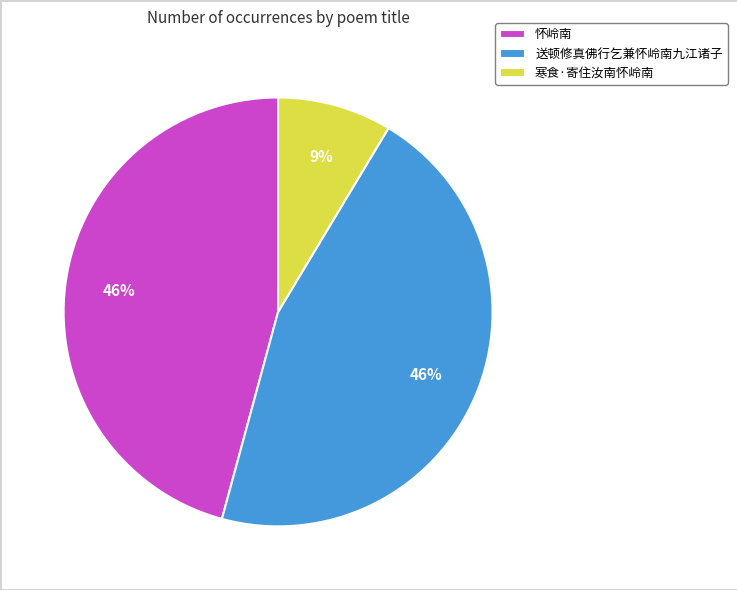

The 寒食·寄住汝南怀岭南 slice represents 20% of the pie. True or false?

False